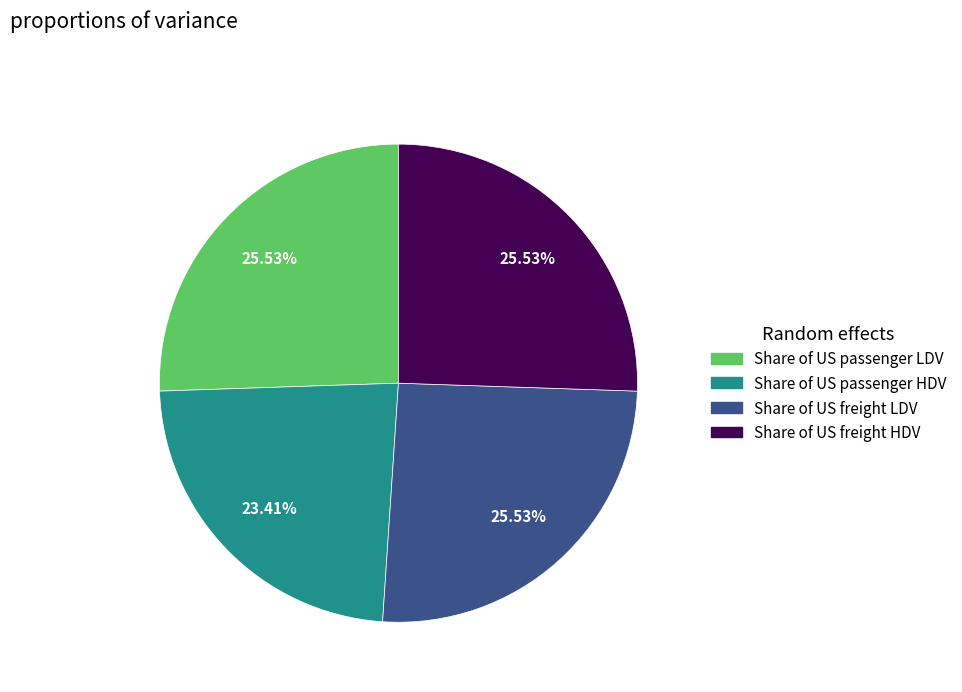

Is there any slice that represents more than half of the pie?

No